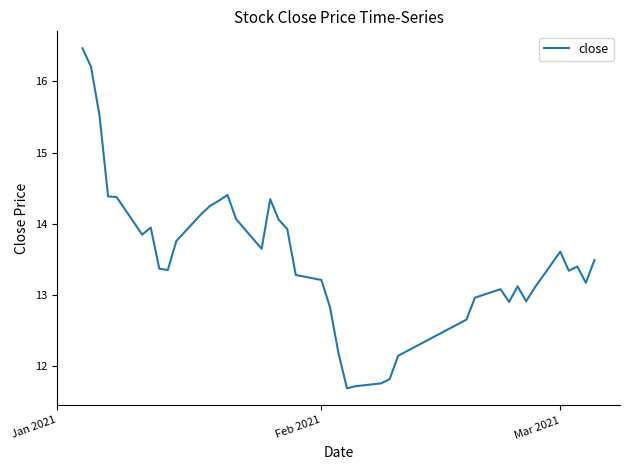

True or false: there are more than 0 points higher than both neighbors.

True